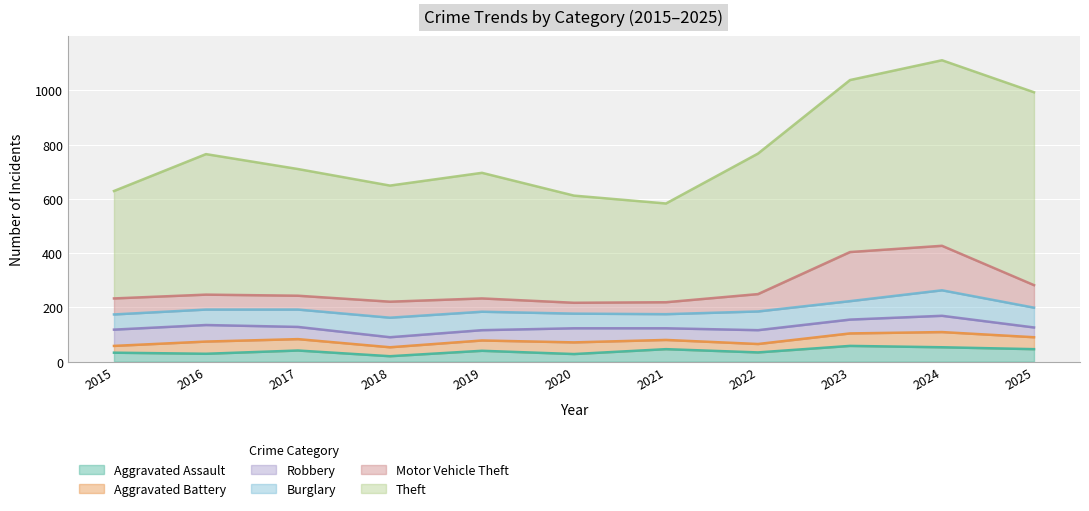

What is the sum of the Theft values at 2019 and 2025?

1174